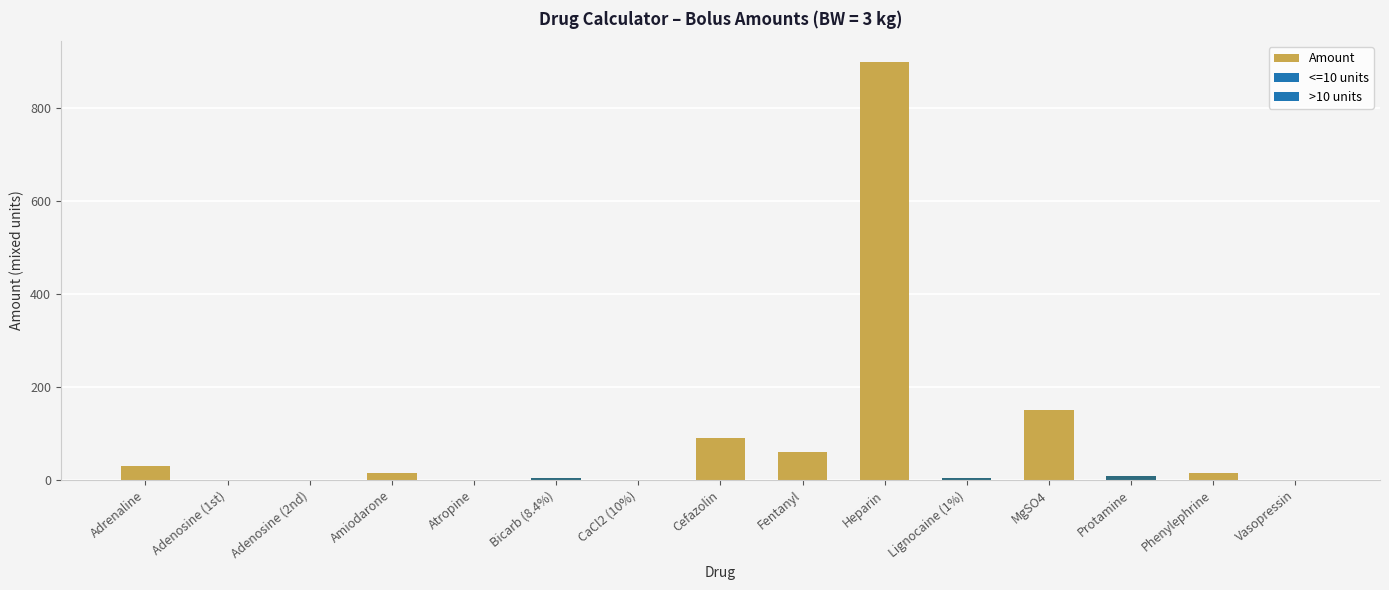

What is the greatest value displayed?

900.0